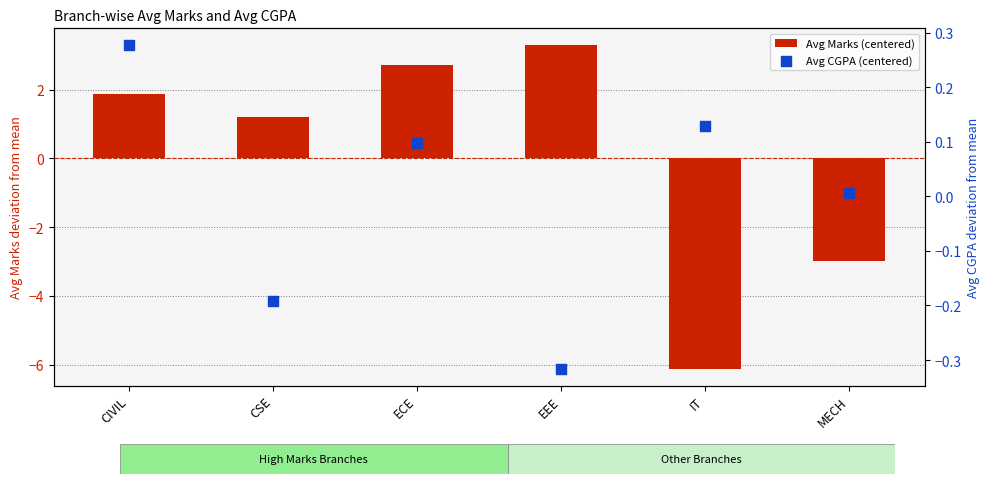

Which series has the widest spread of Y values?

Avg Marks (centered)